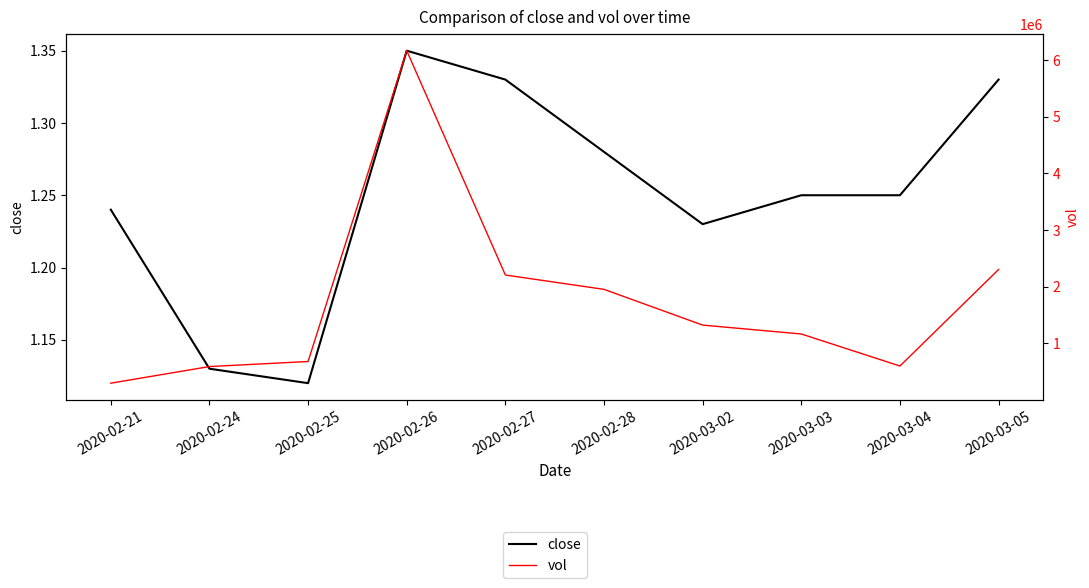

Which series has the widest spread of values?

vol